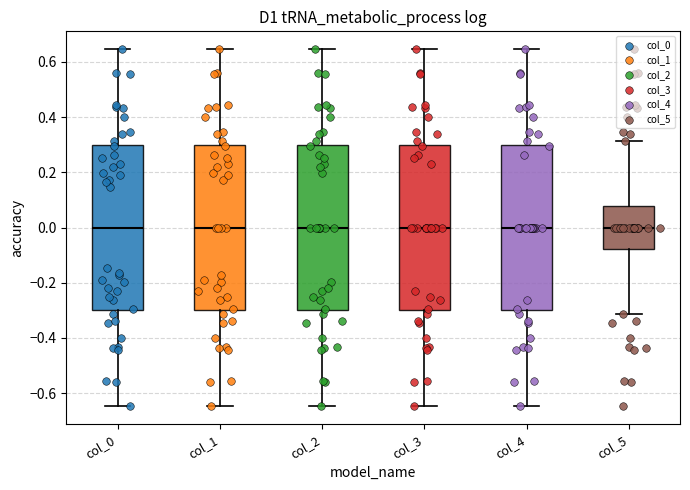

Where does the median line of the box for col_5 sit on the y-axis? The values are not printed on the chart, so give them approximately, as read against the axis.

0.00